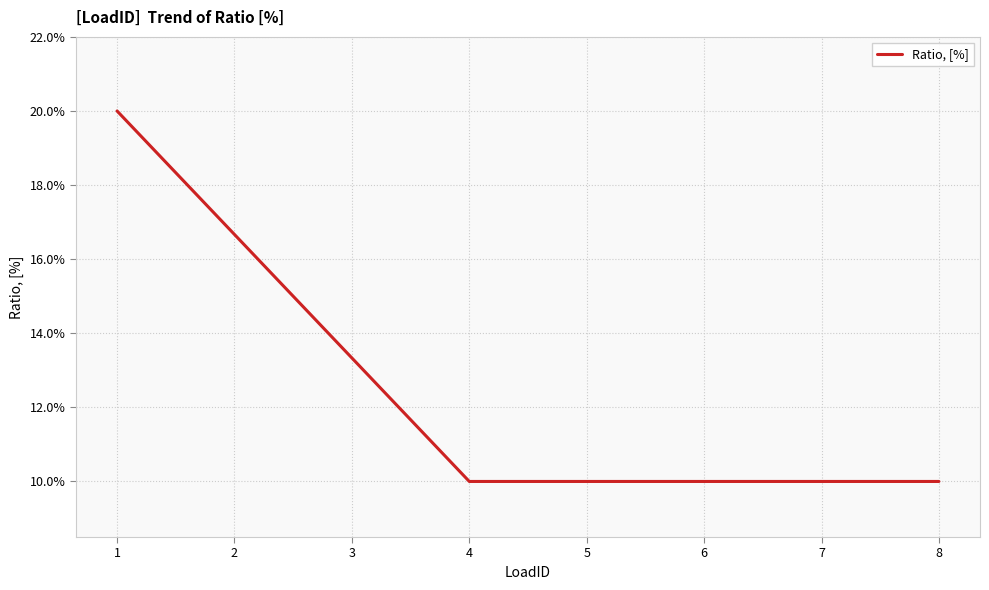

The value at 7 is 0.1. True or false?

True